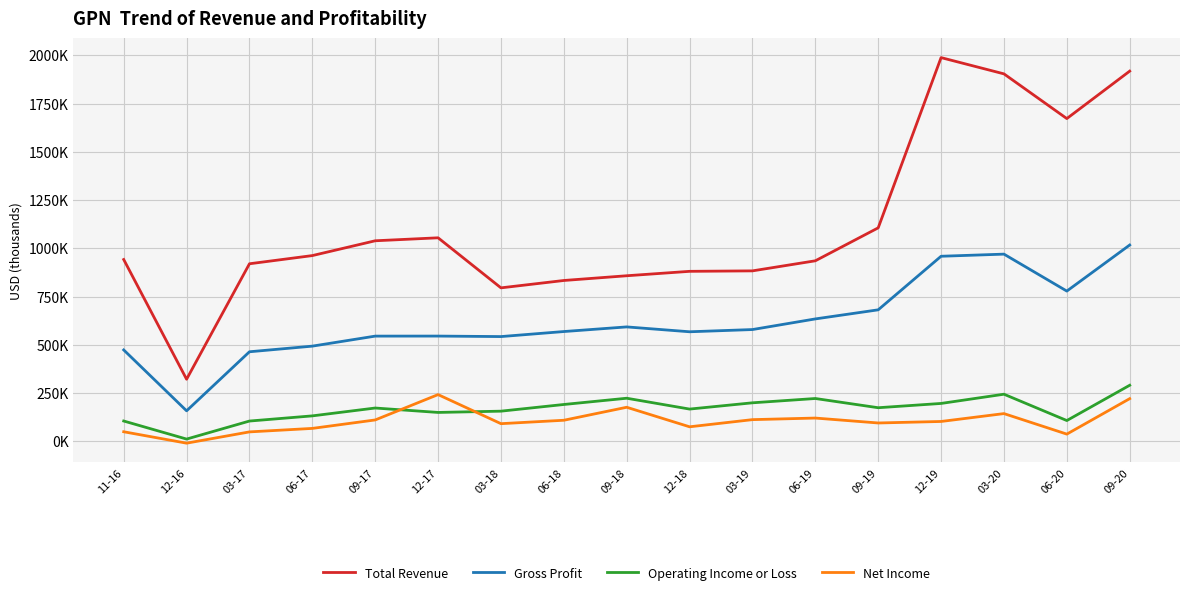

At which label does Total Revenue reach its peak?

12-19